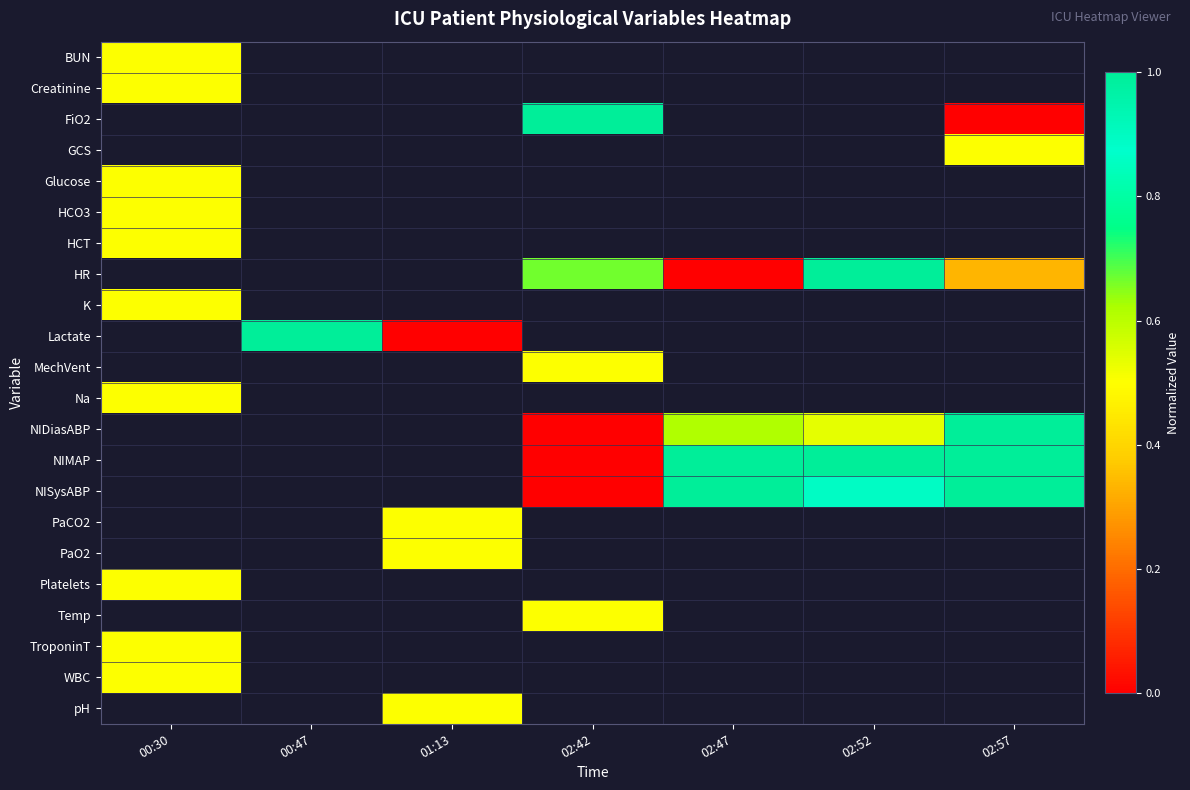

Rank the categories by Lactate value from lowest to highest.

01:13, 02:42, 02:47, 02:52, 02:57, 00:30, 00:47